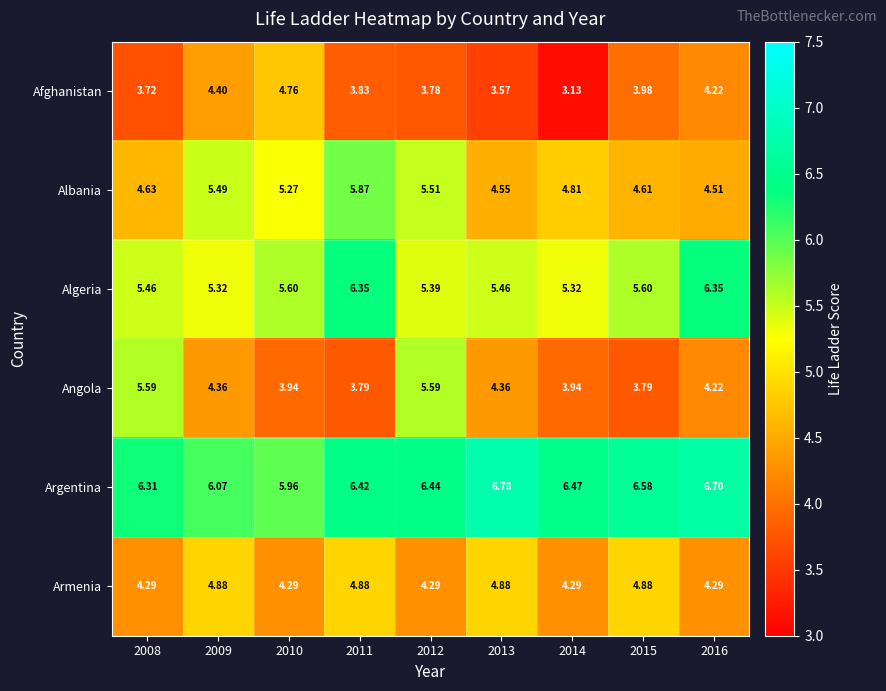

Which series has the largest total across all categories?

Argentina